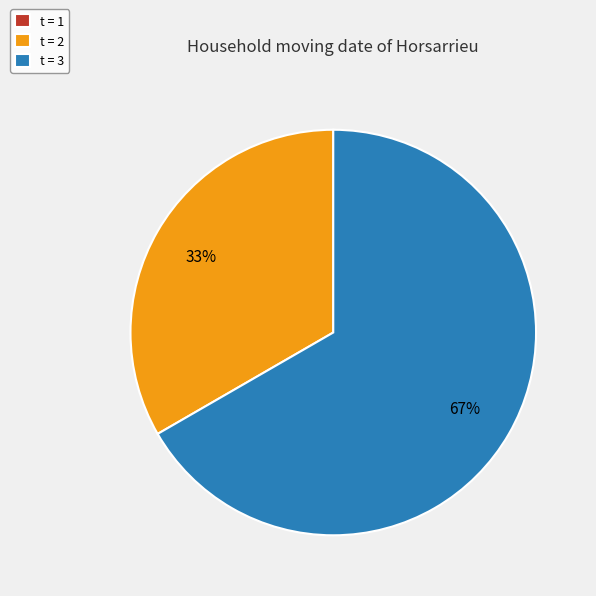

Do t = 3 and t = 2 together represent more than half of the pie?

Yes